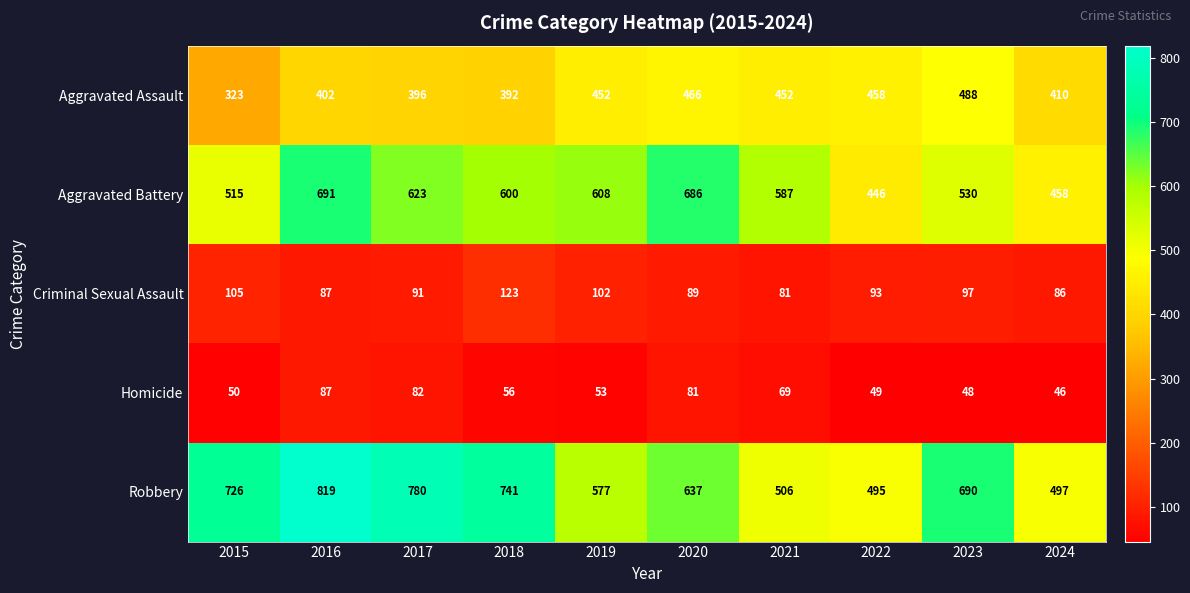

What is the smallest value displayed?

46